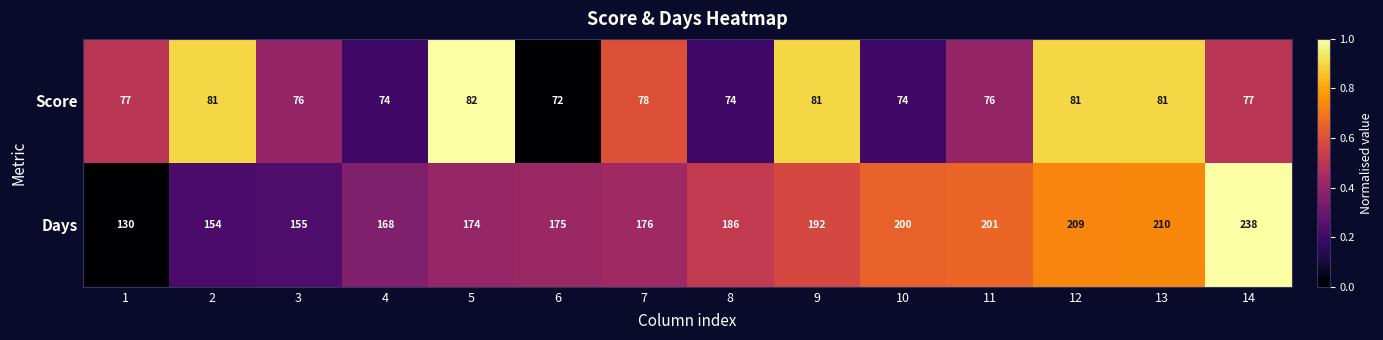

What is the highest value of the Score series?

82